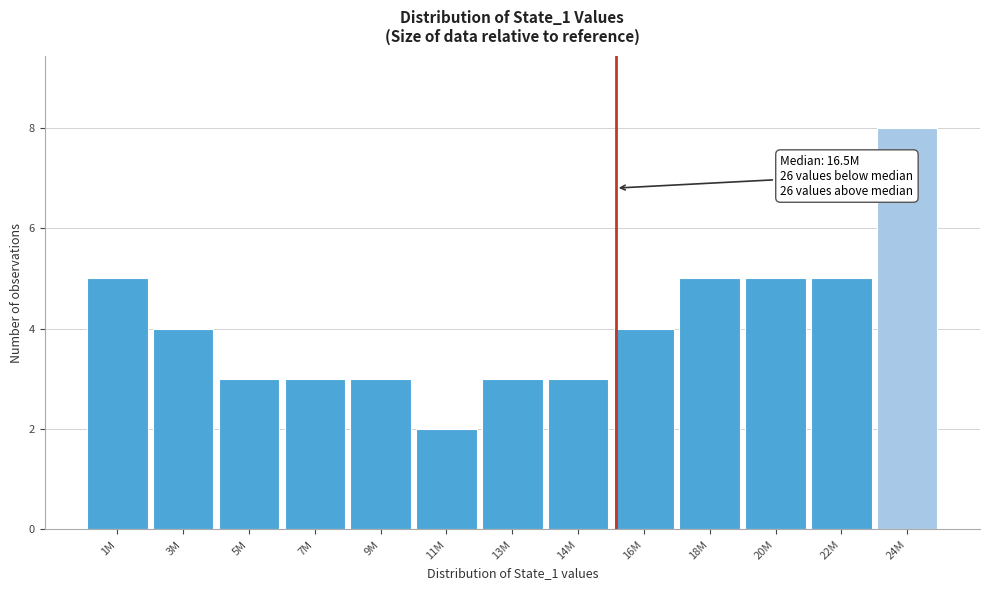

Reading right to left, what are all the values shown in this chart?

8	5	5	5	4	3	3	2	3	3	3	4	5